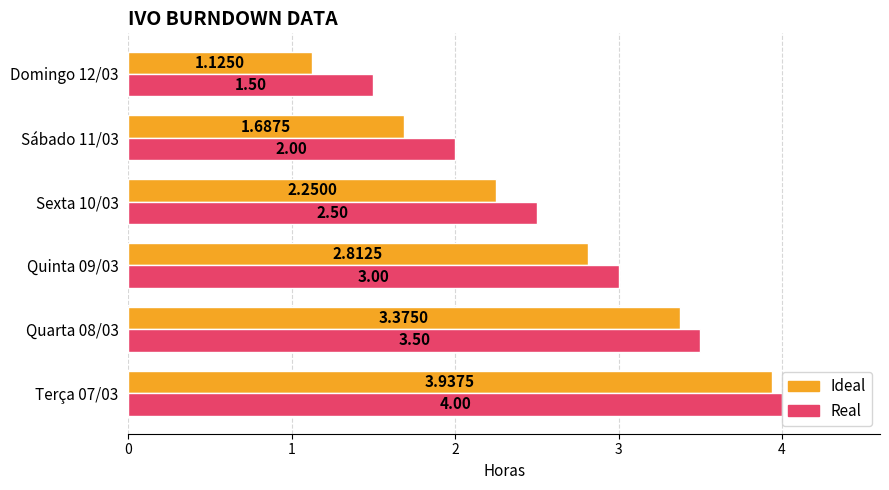

Where is Ideal nearest to the value 2?

Sexta 10/03